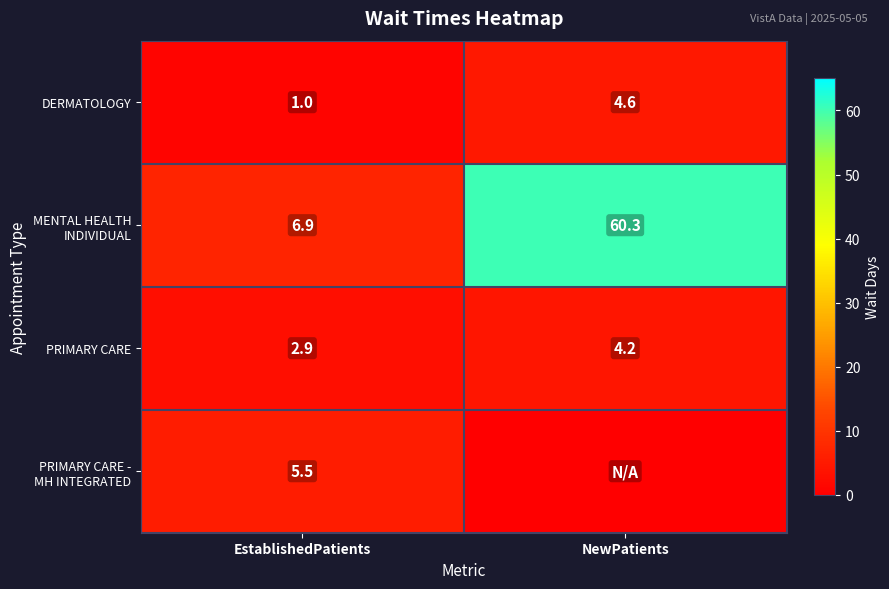

What is the sum of the PRIMARY CARE values at NewPatients and EstablishedPatients?

7.1